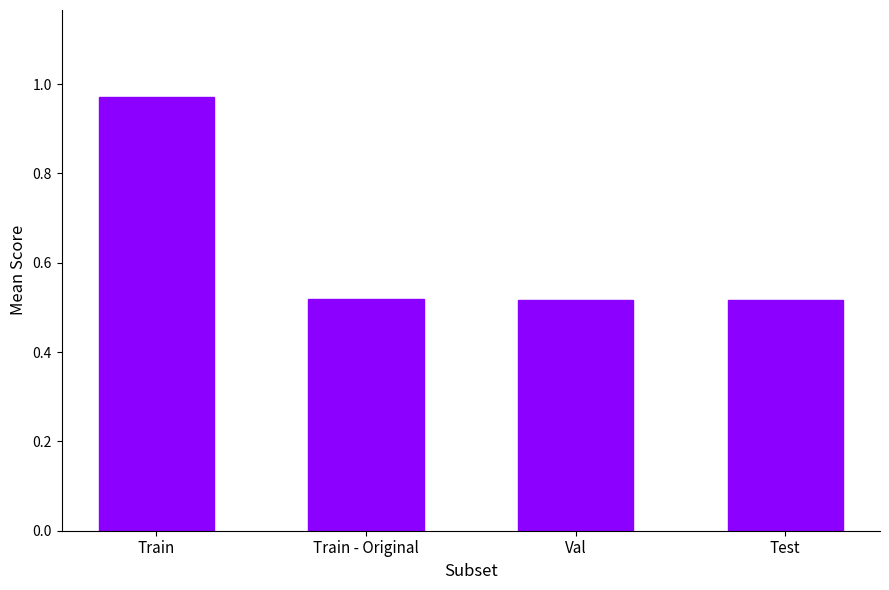

Are the bars grouped side by side (vs. stacked)?

No